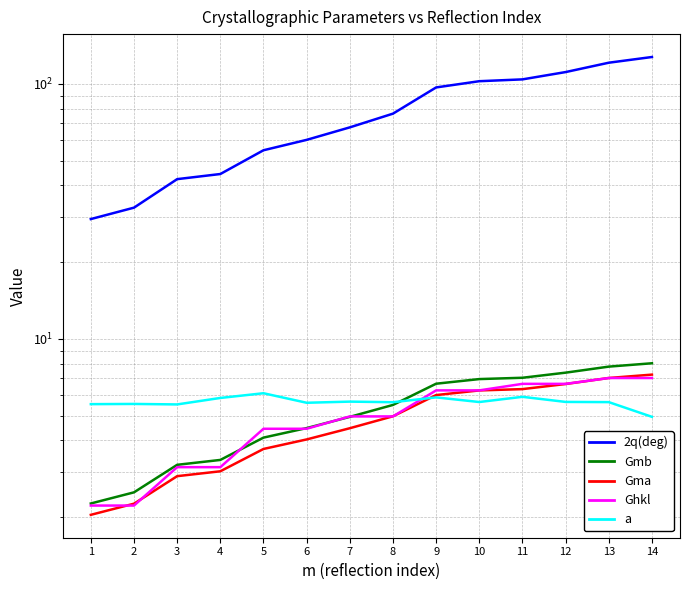

Rank the series by their maximum value, from lowest to highest.

a, Ghkl, Gma, Gmb, 2q(deg)